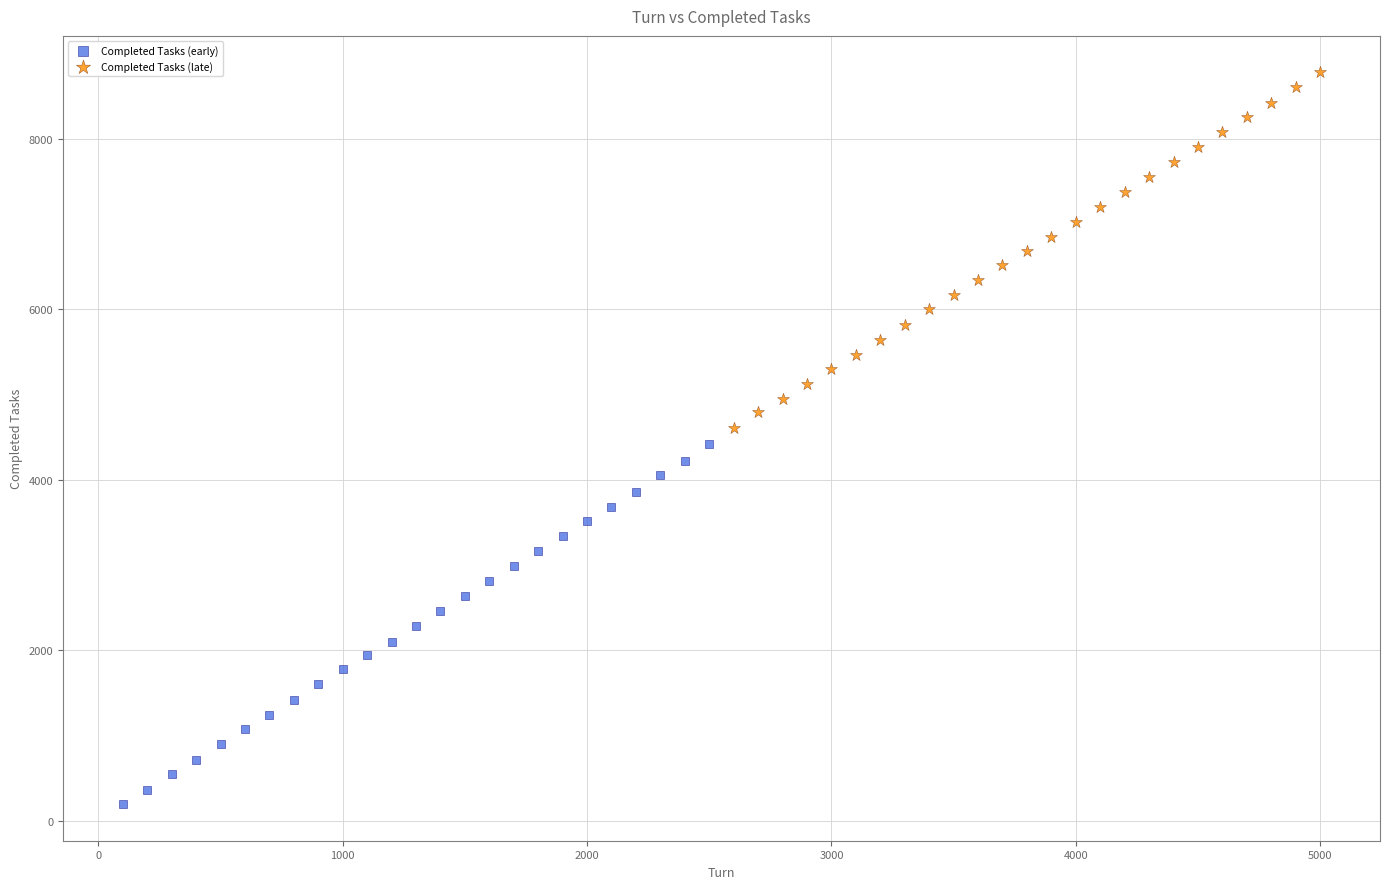

Which series reaches the minimum Y coordinate?

Completed Tasks (early)